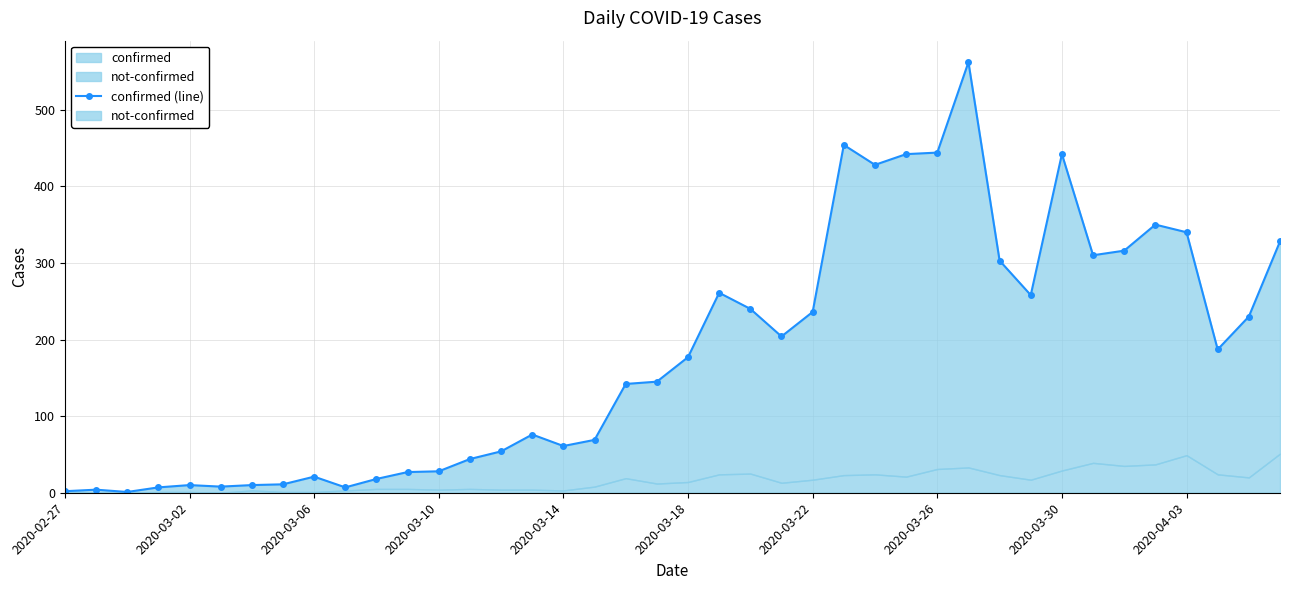

How many points are lower than both their immediate neighbors (excluding endpoints)?

9